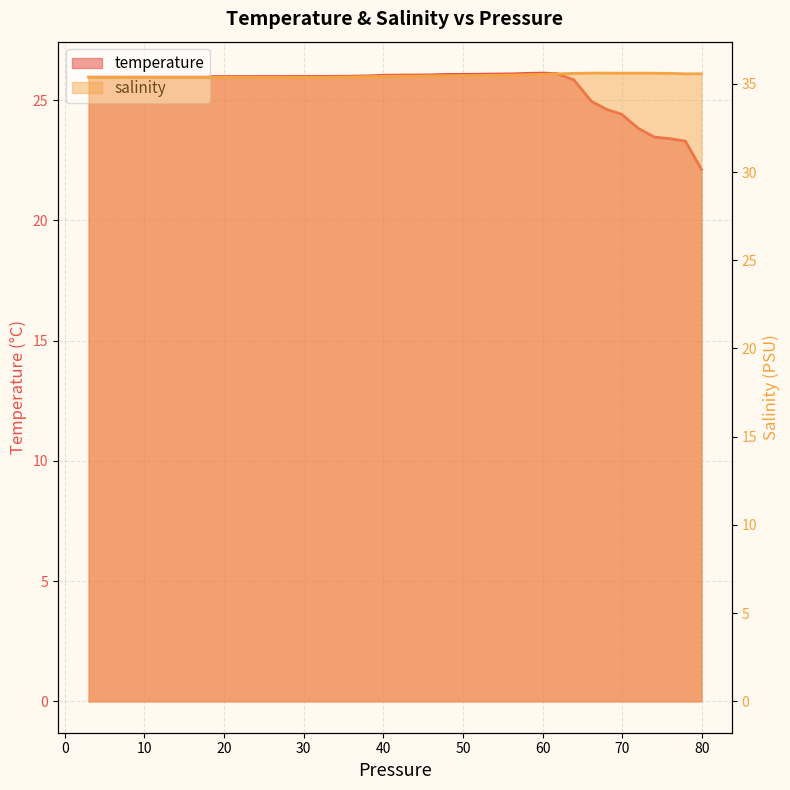

What is the label of the 32nd point from the right?

18.110001